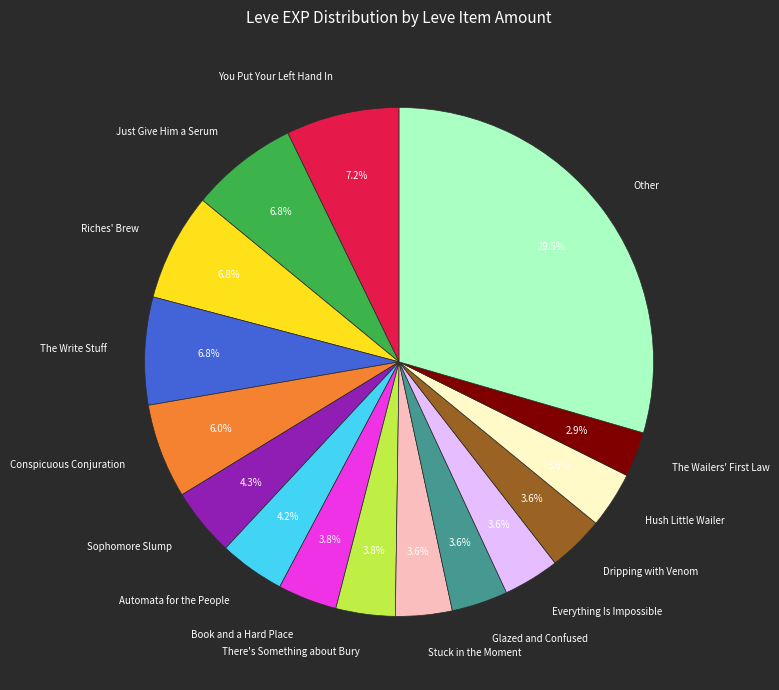

Count the number of slices in the pie.

16